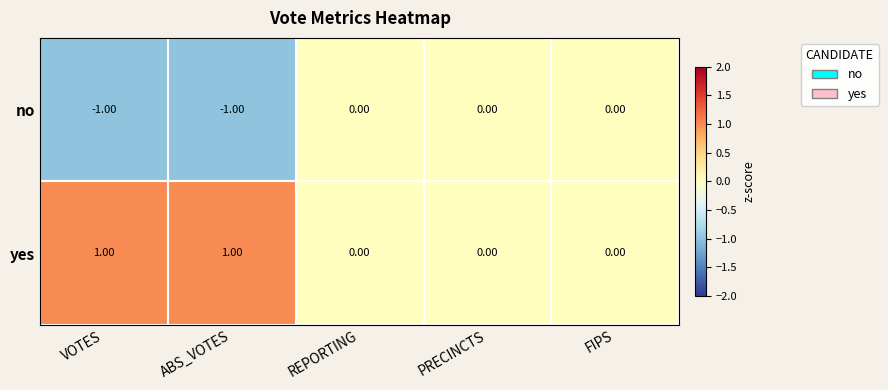

Is the value of no at REPORTING greater than the value of yes at VOTES?

No